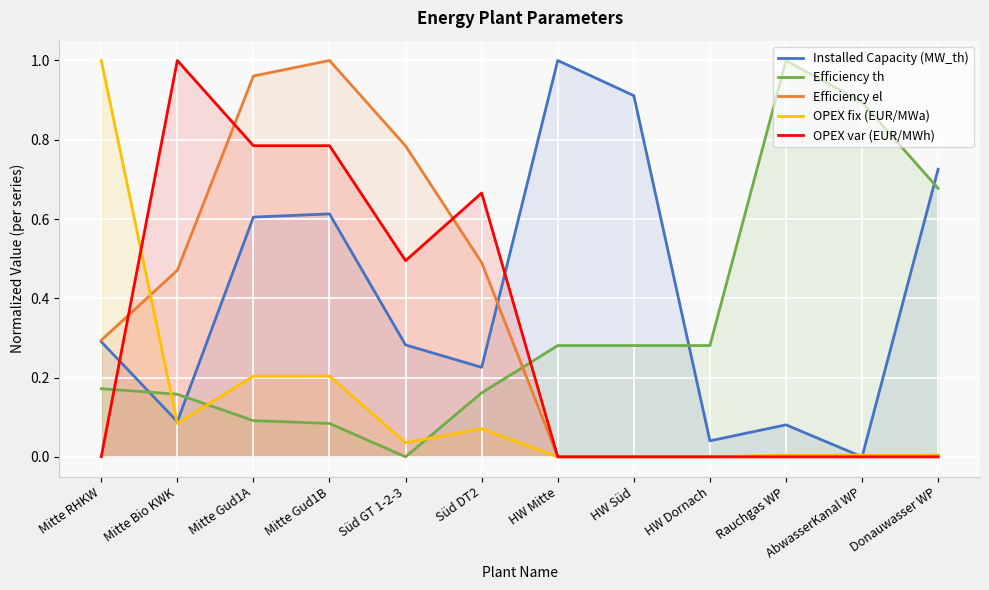

At which label does Efficiency th reach its peak?

Rauchgas WP